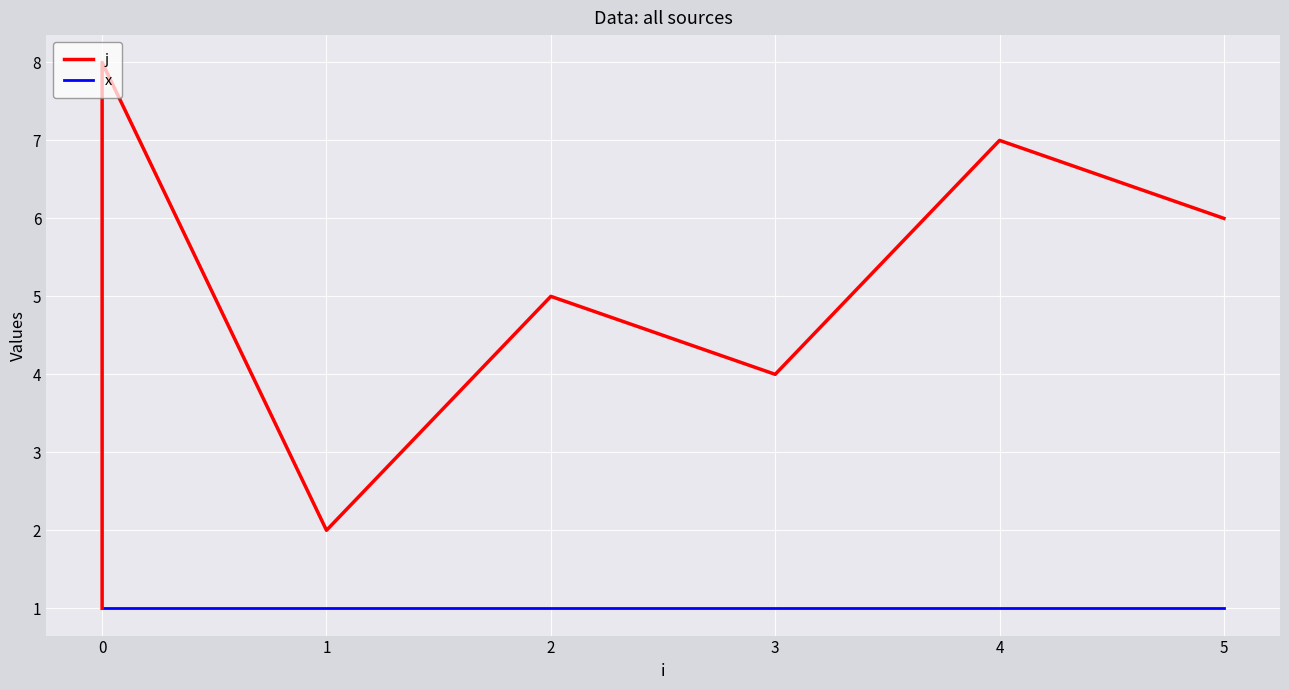

True or false: j and x intersect in this chart.

False